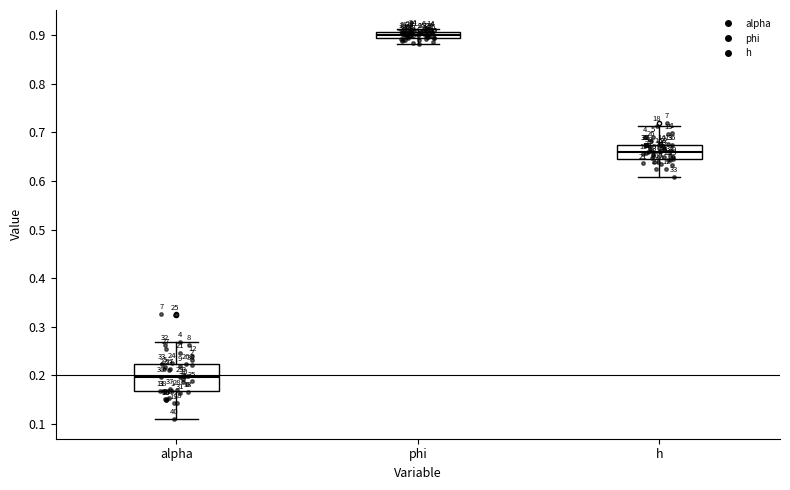

Comparing the boxes themselves (not the whiskers), which one is the tallest?

alpha